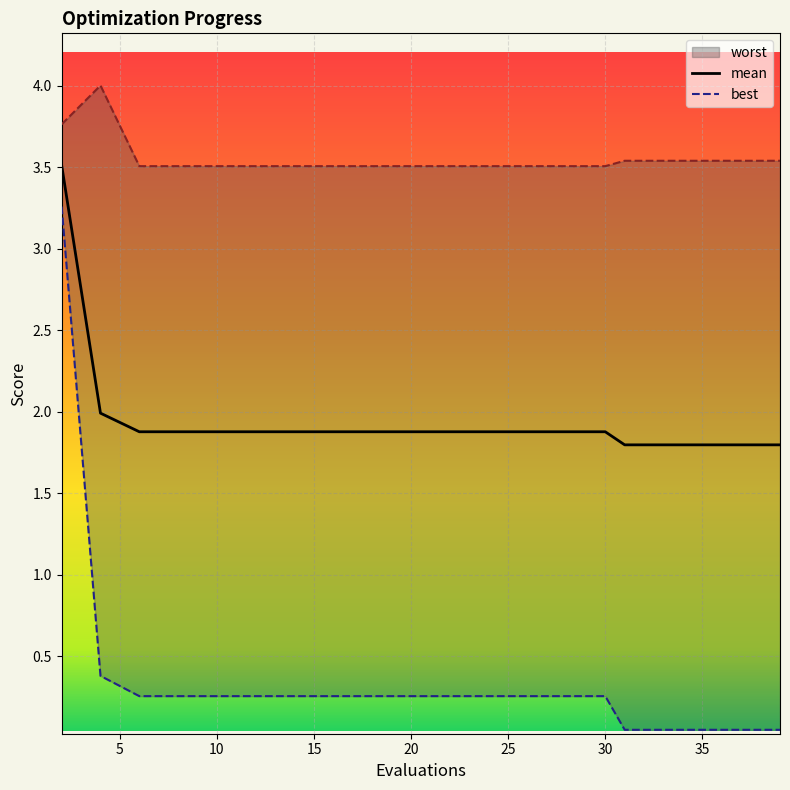

What is the highest value of the mean series?

3.5